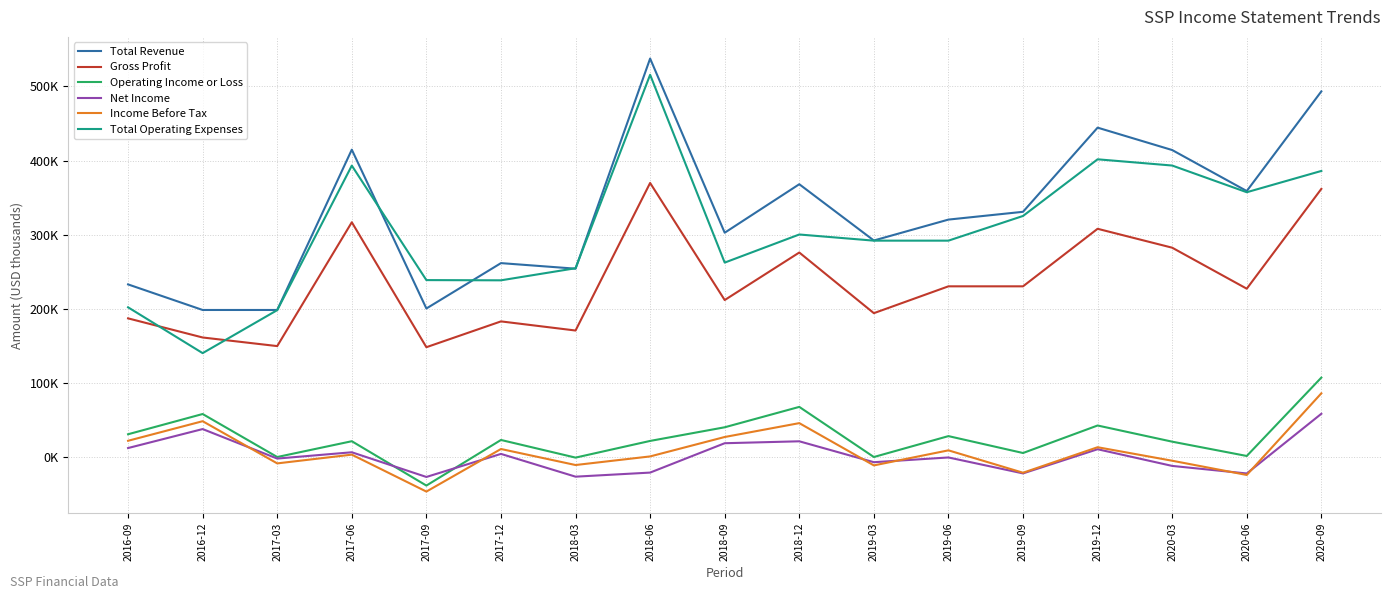

What position from the right is 2016-12?

16